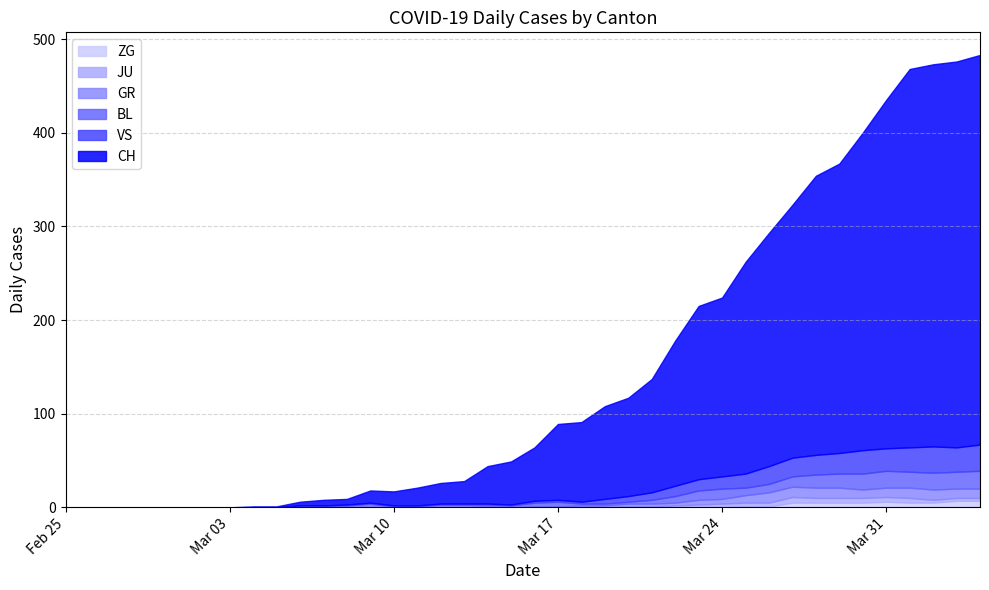

In BL, how many points are lower than both neighbors (excluding endpoints)?

2